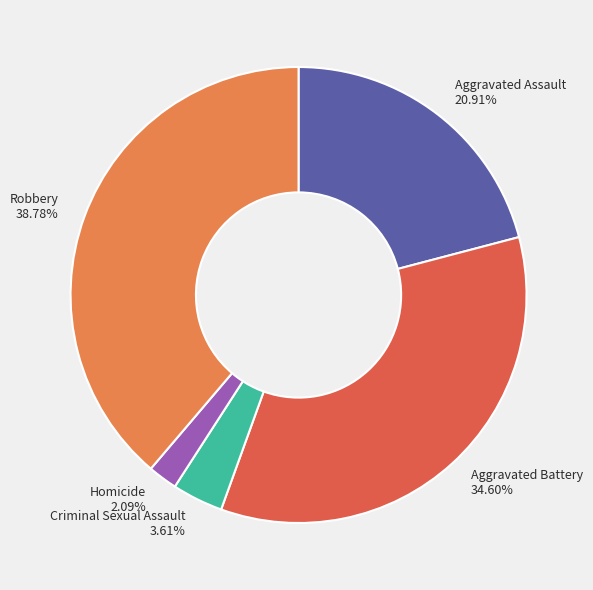

Which category has the smallest portion of the pie?

Homicide